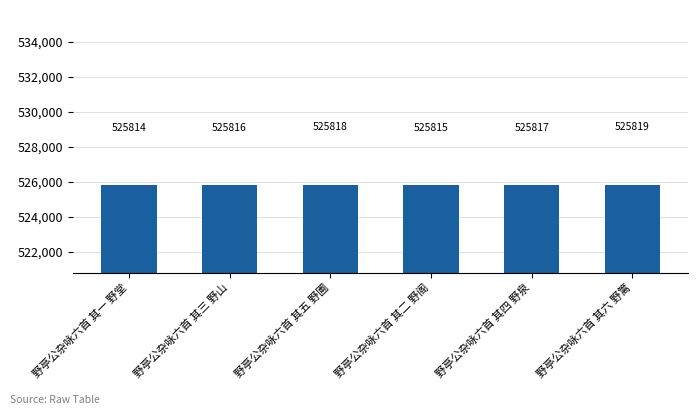

What is the label of the 3rd bar from the right?

野亭公杂咏六首 其二 野阁